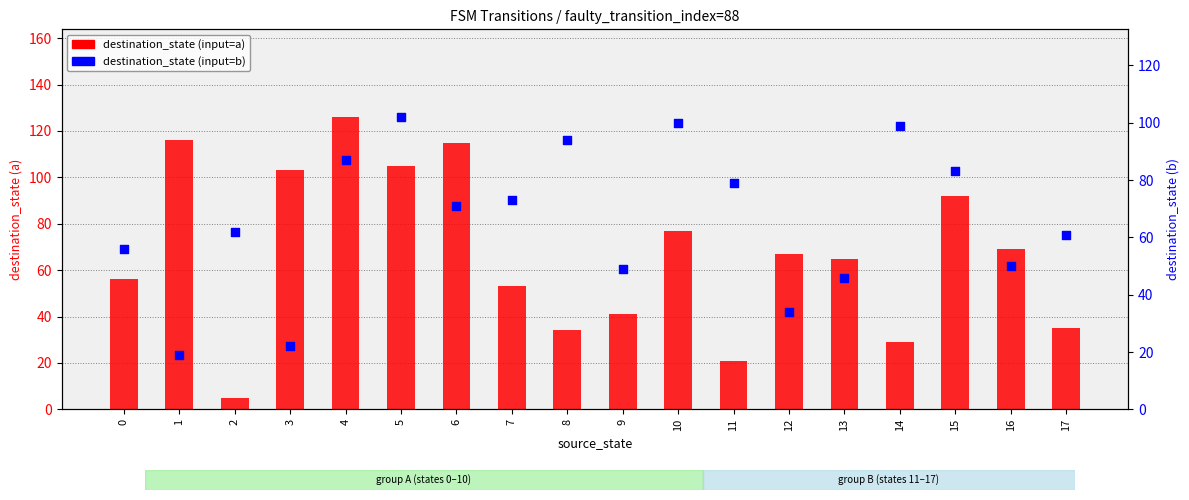

At how many categories does at least one series exceed 51?

17